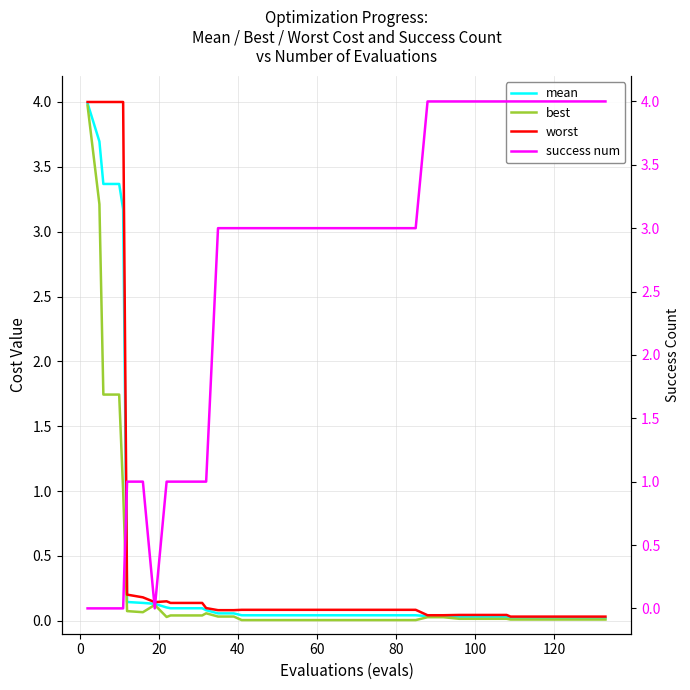

How many intersections are there between success num and best?

3